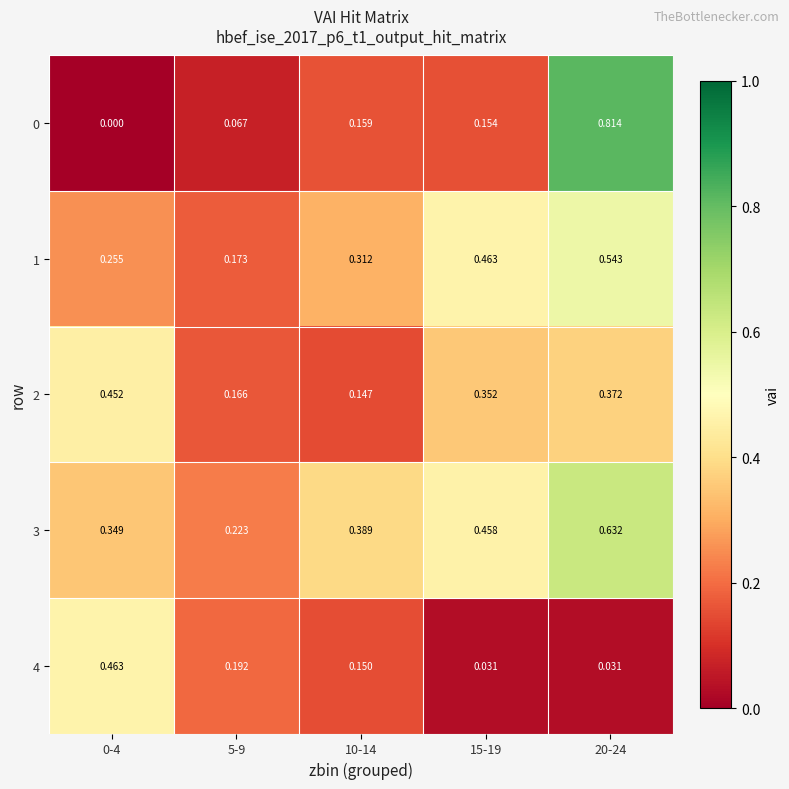

How many data points does each series have?

5